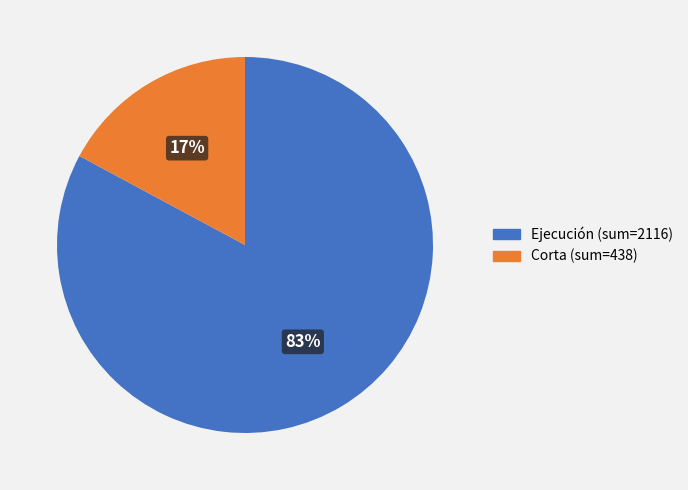

Does any single category account for the majority?

Yes